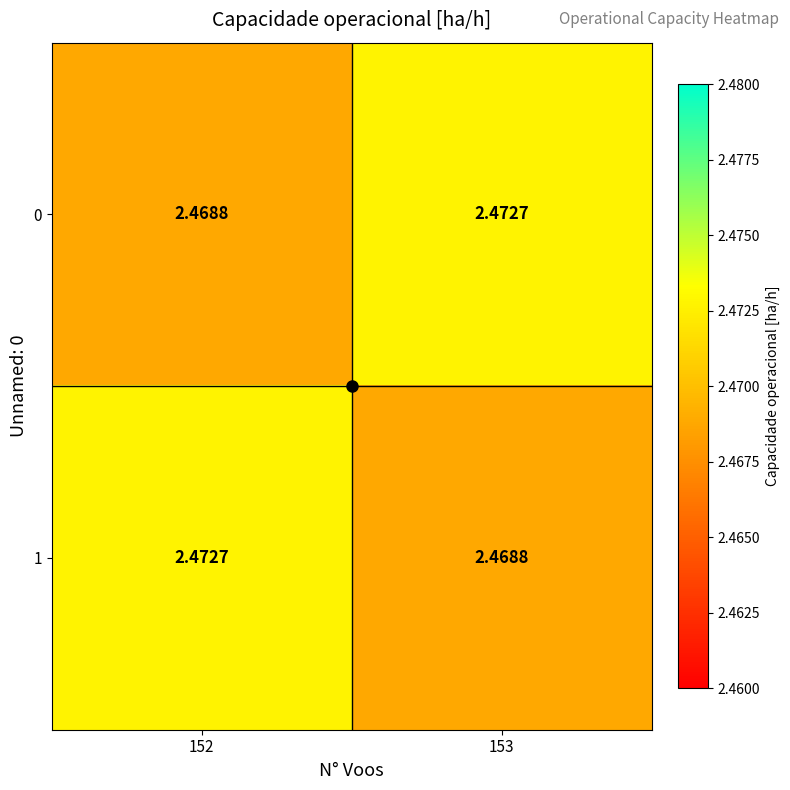

Is the value of 1 at 153 greater than the value of 0 at 153?

No